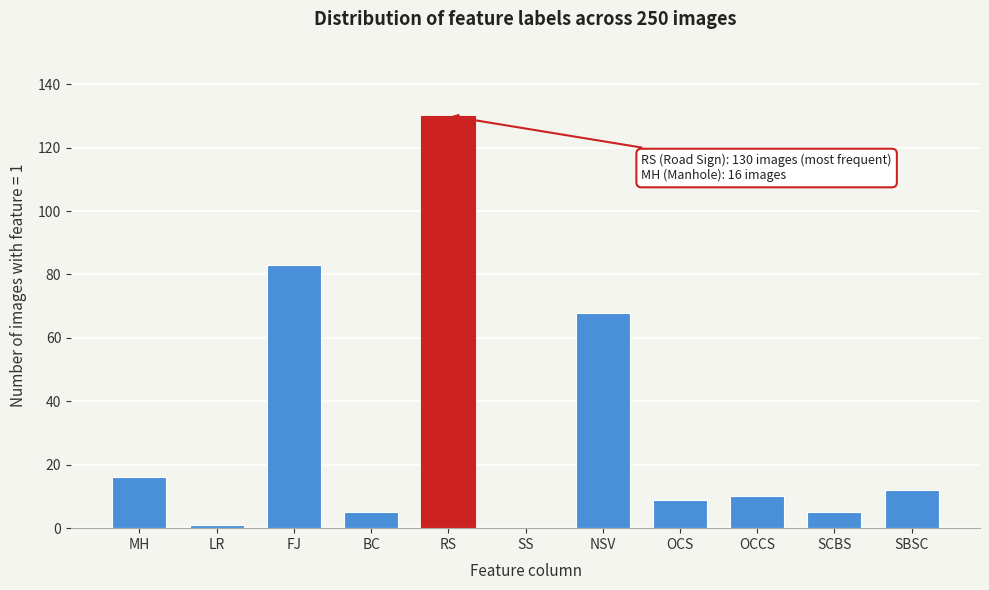

Reading left to right, what are all the values shown in this chart?

MH=16	LR=1	FJ=83	BC=5	RS=130	SS=0	NSV=68	OCS=9	OCCS=10	SCBS=5	SBSC=12